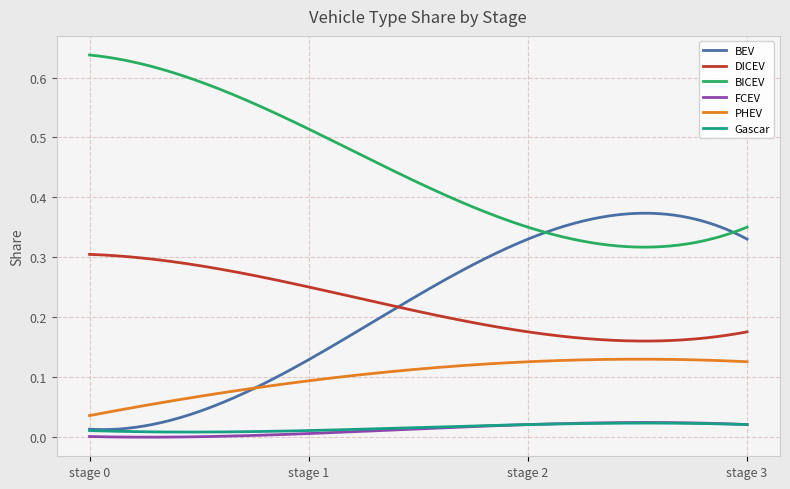

Which series has the widest spread of values?

BEV